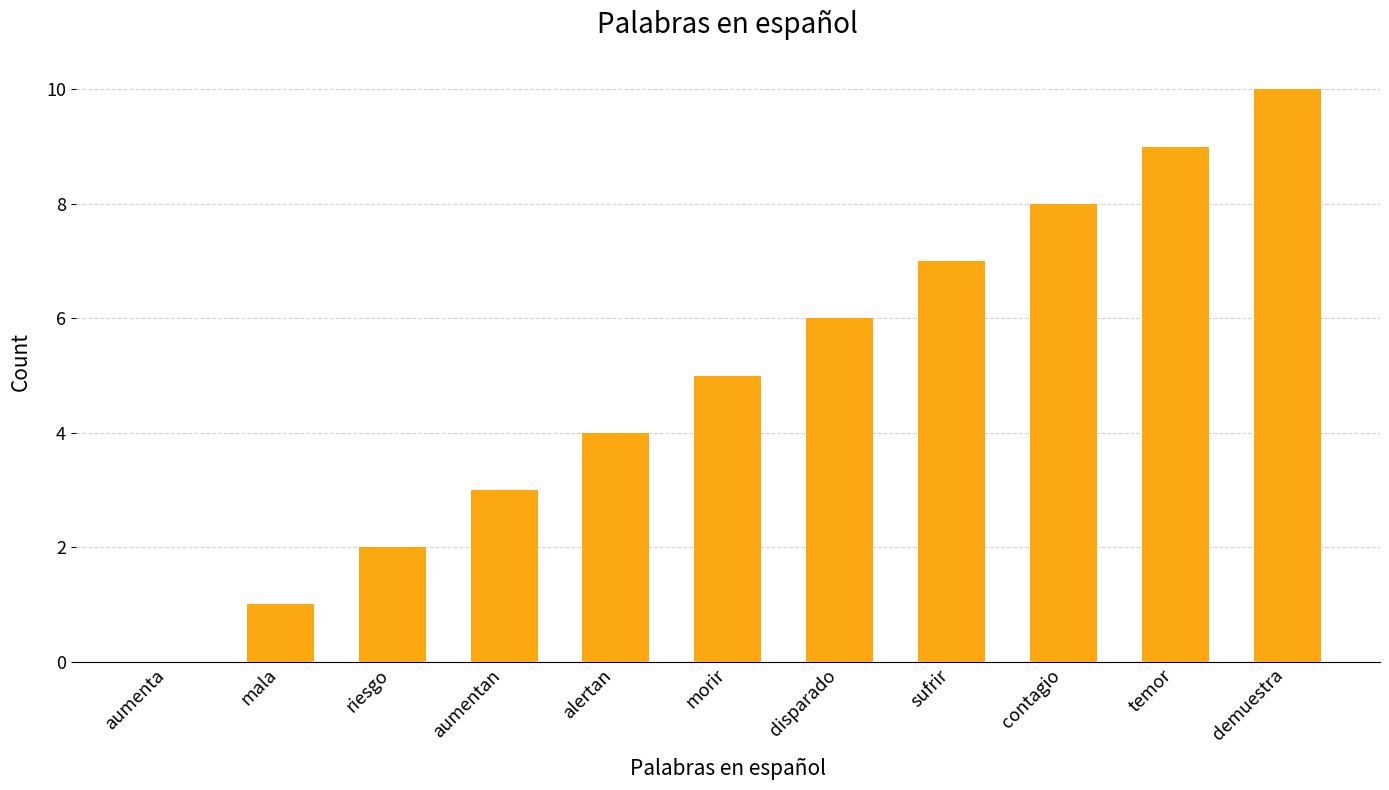

Read the value at aumentan.

3